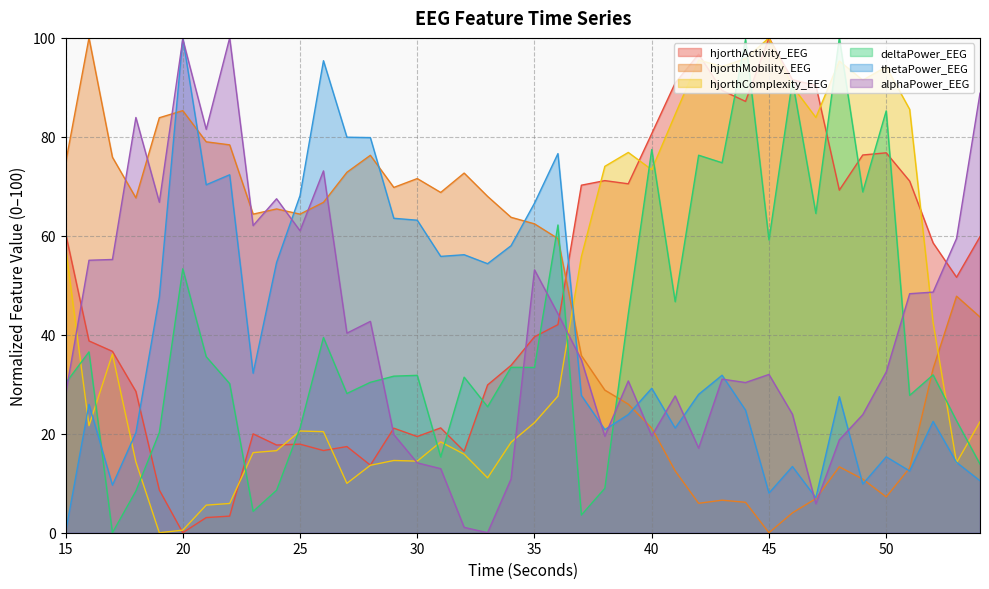

How many distinct data groups are displayed?

6